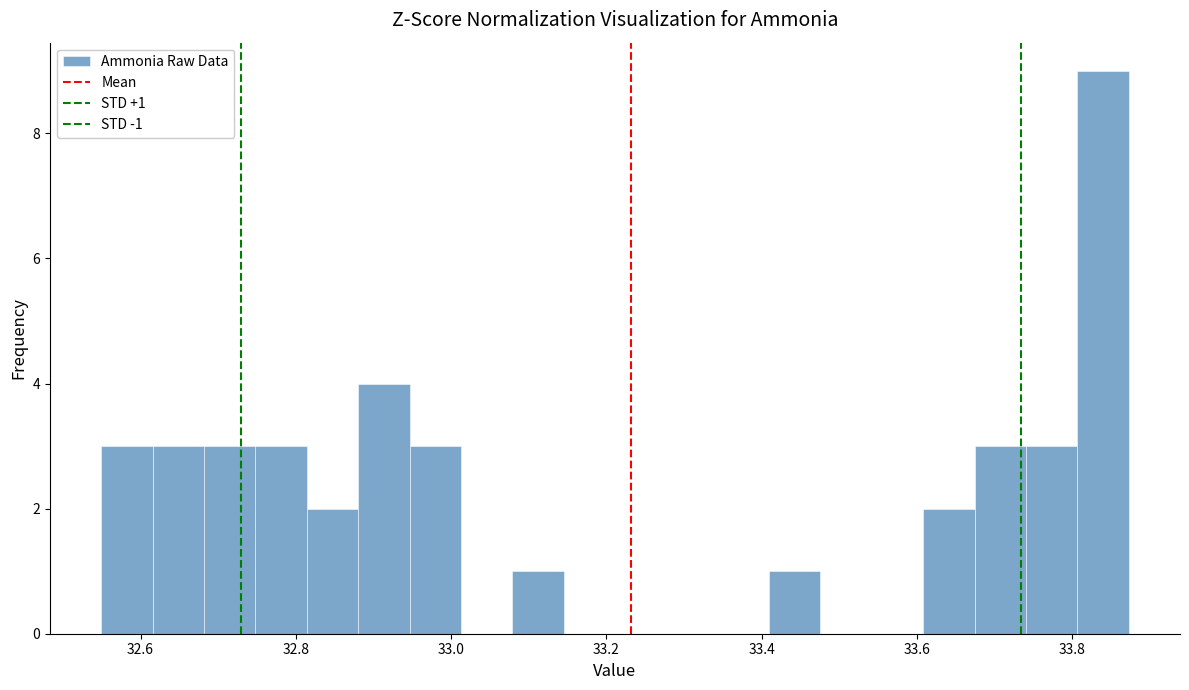

Around what value on the x-axis is the tallest bar? Give the approximate position of its centre, as read against the axis.

33.84